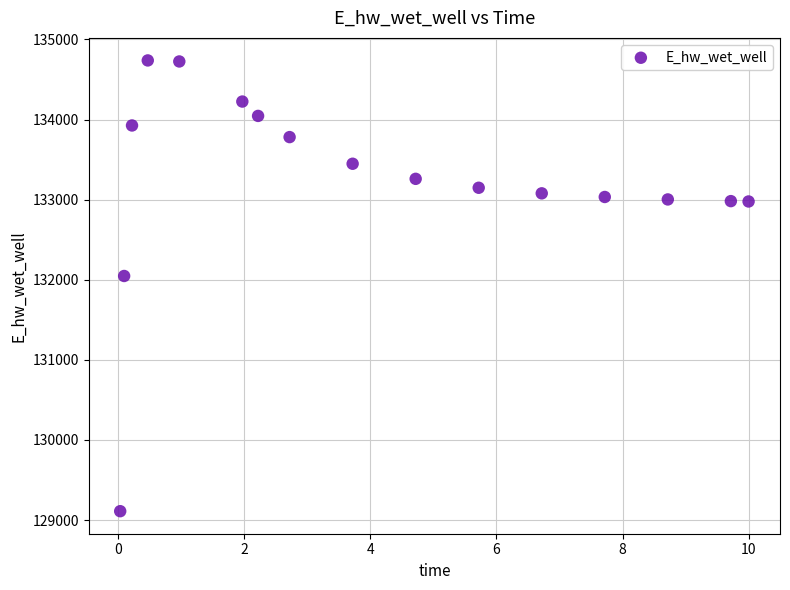

What Y value in the scatter plot is closest to 131924?

132047.3